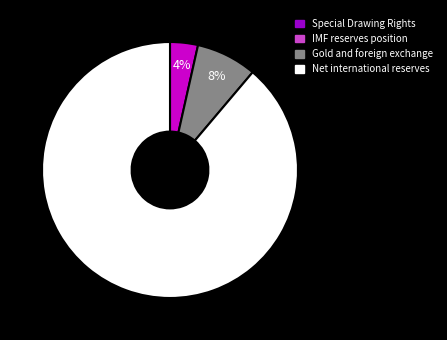

To the nearest percent, what is the average slice percentage?

33%